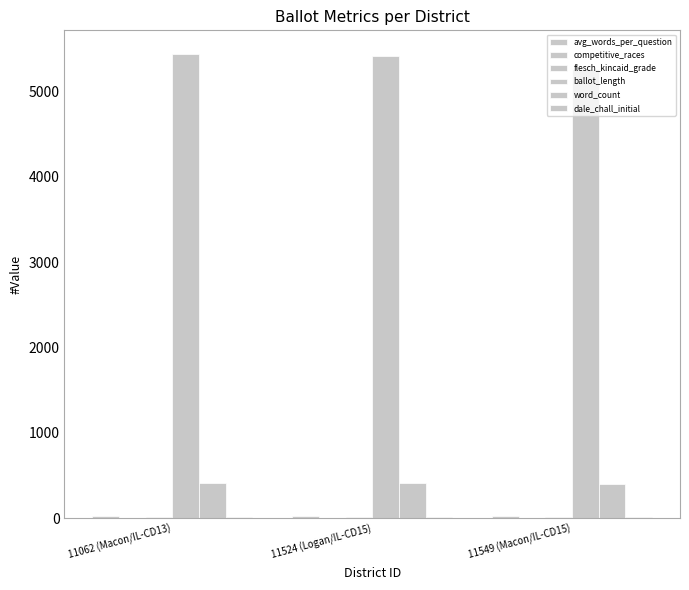

How many series are shown in this chart?

6